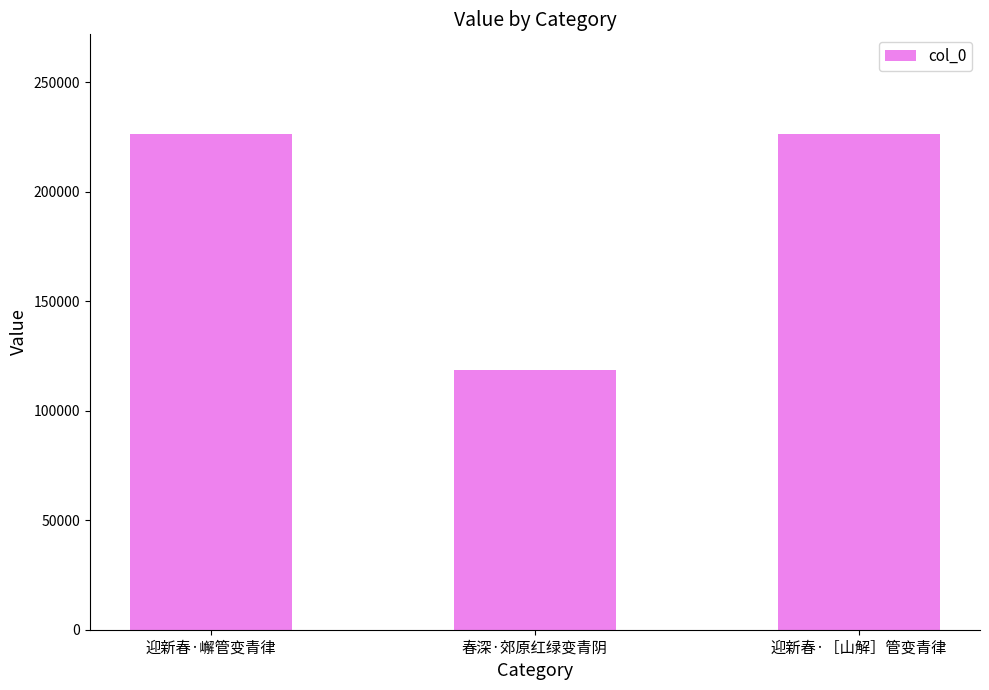

What is the label of the 3rd bar from the right?

迎新春·嶰管变青律